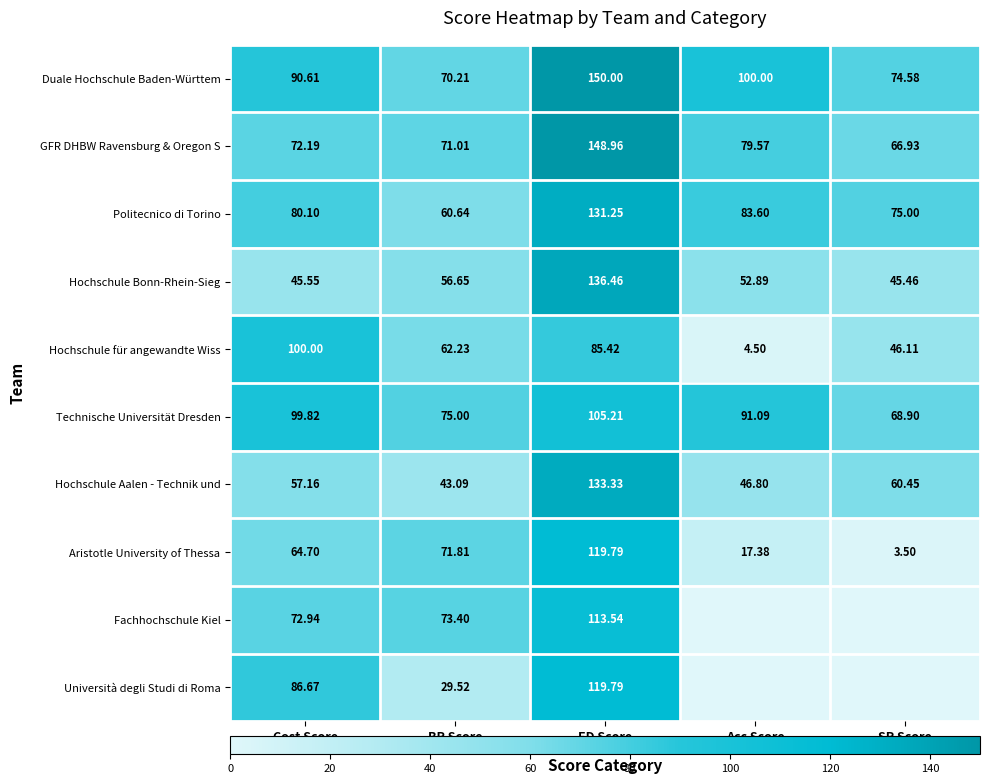

Where does the Duale Hochschule Baden-Württem series first go above 90?

Cost Score